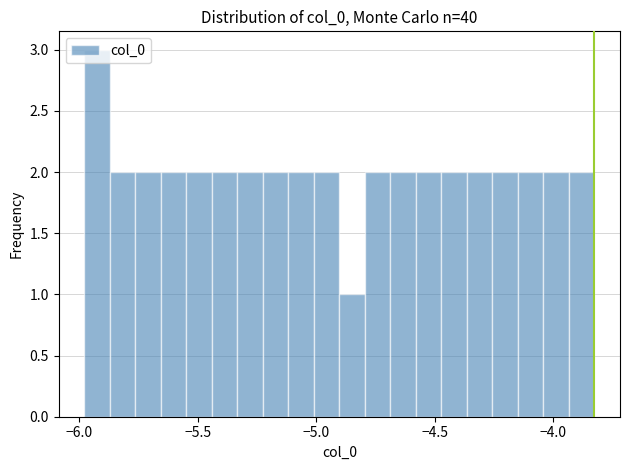

Read against the x-axis, roughly where is the centre of the tallest bar?

-5.95